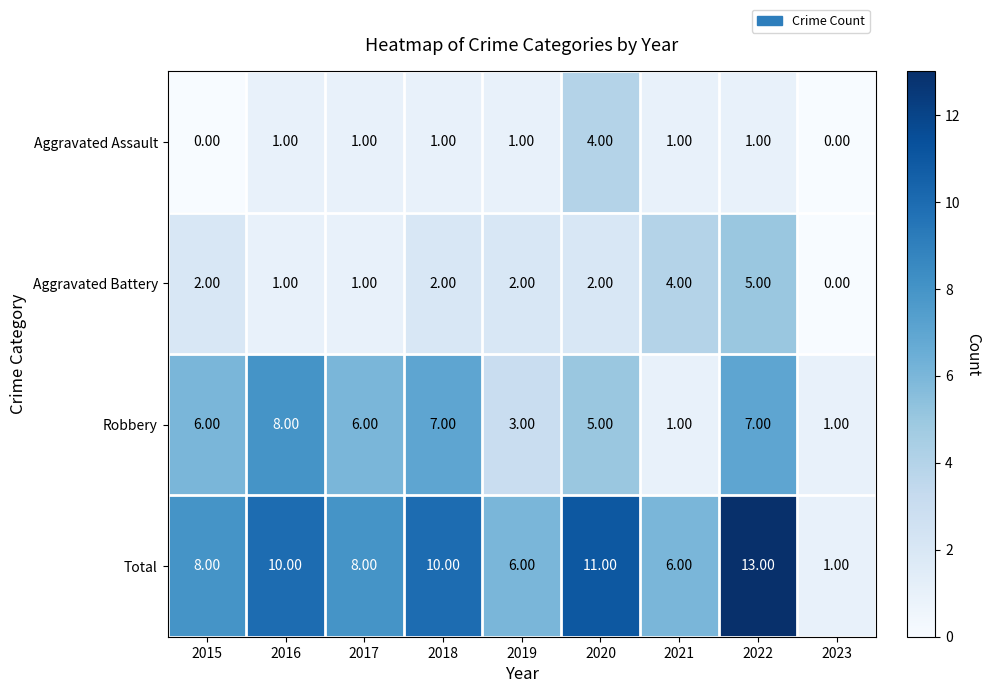

What is the total value across all series at 2016?

20